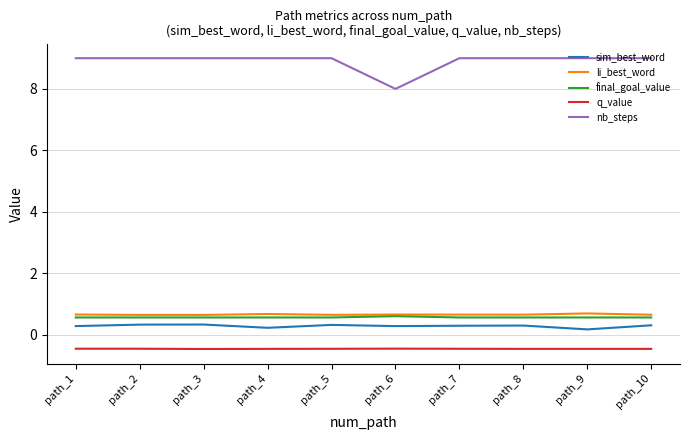

Rank the series at path_1 from highest to lowest value.

nb_steps, li_best_word, final_goal_value, sim_best_word, q_value